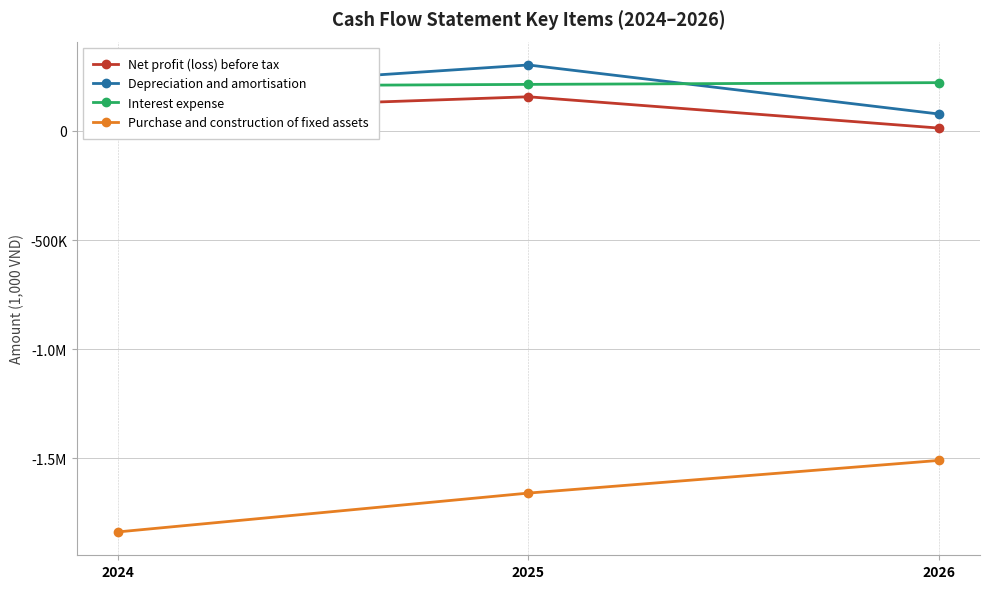

What is the difference between the maximum and minimum values in the Depreciation and amortisation series?

224718.4